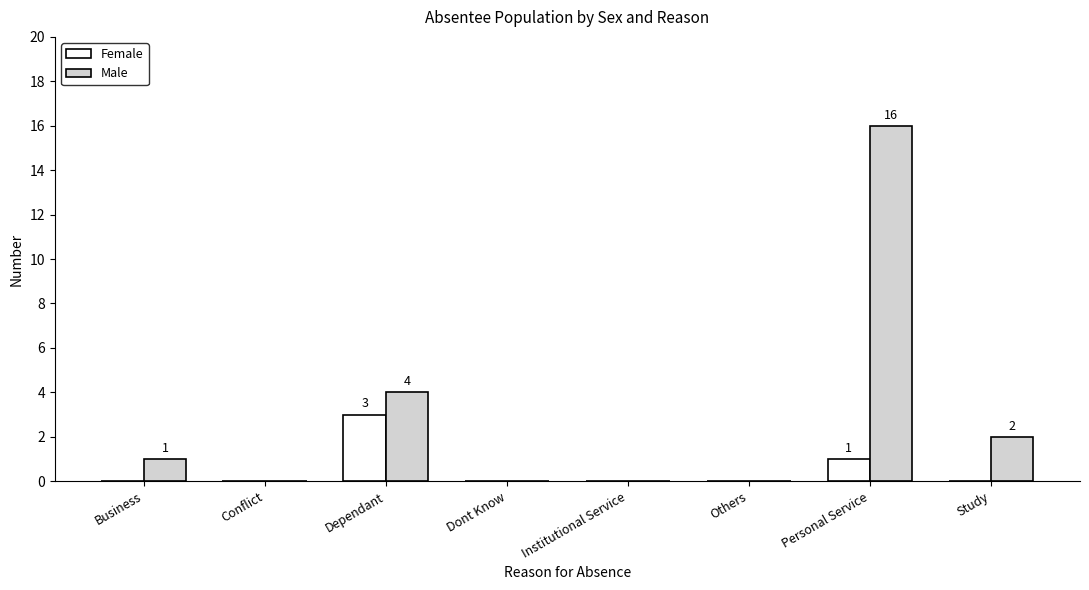

Reading left to right, transcribe all the data shown in this chart.

Female: Business=0	Conflict=0	Dependant=3	Dont Know=0	Institutional Service=0	Others=0	Personal Service=1	Study=0
Male: Business=1	Conflict=0	Dependant=4	Dont Know=0	Institutional Service=0	Others=0	Personal Service=16	Study=2